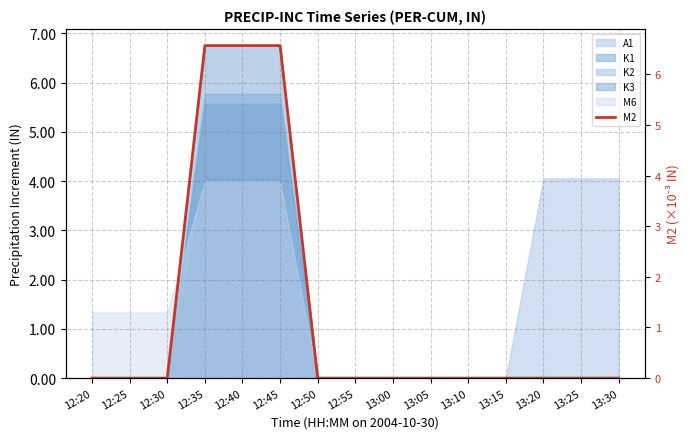

What position from the right is 12:20?

15